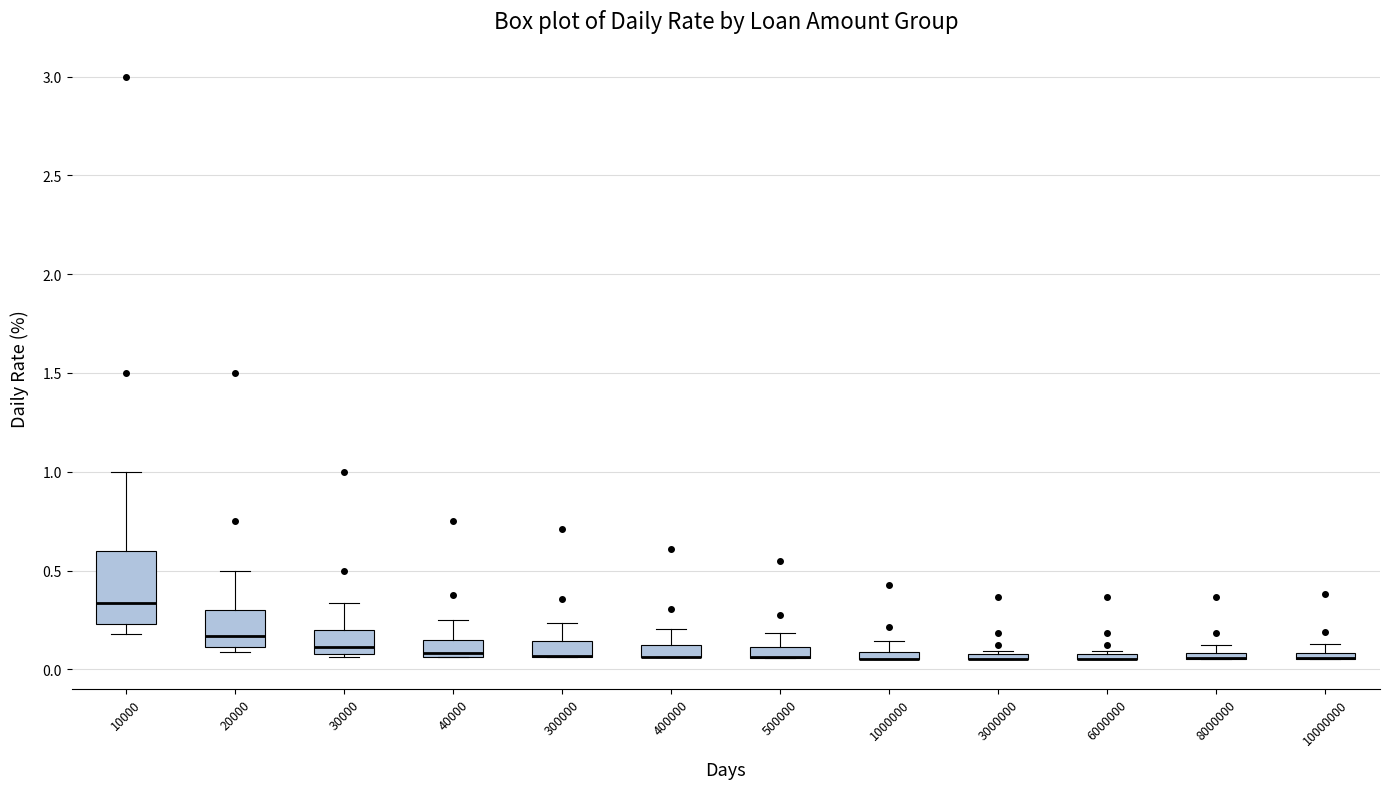

Which box is the tallest, from its lower edge to its upper edge?

10000